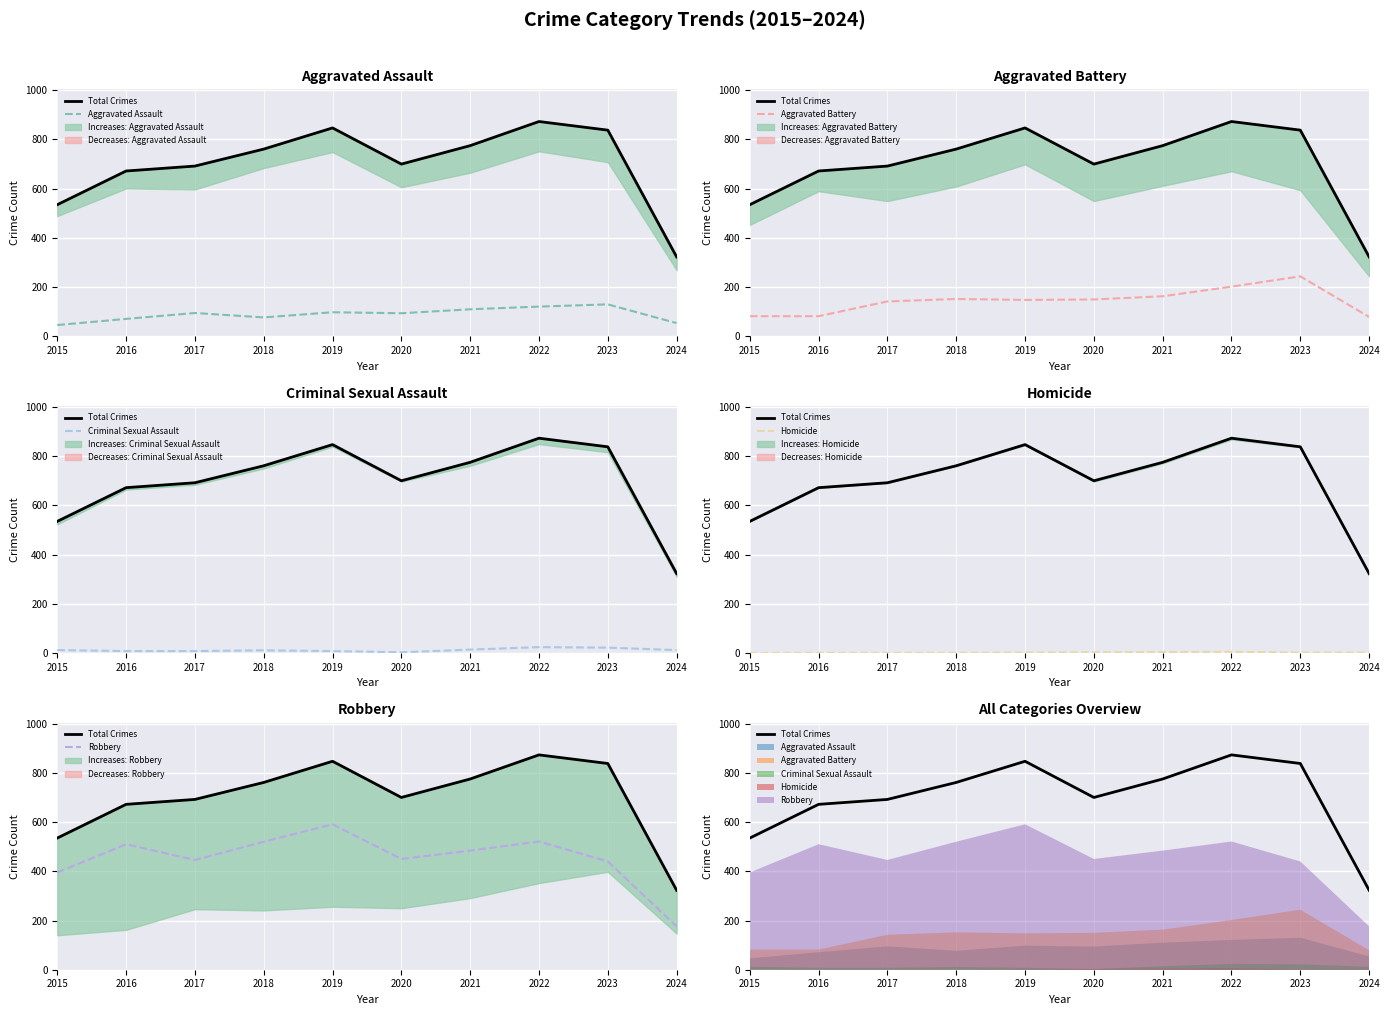

Where is the first local maximum for Total Crimes?

2019